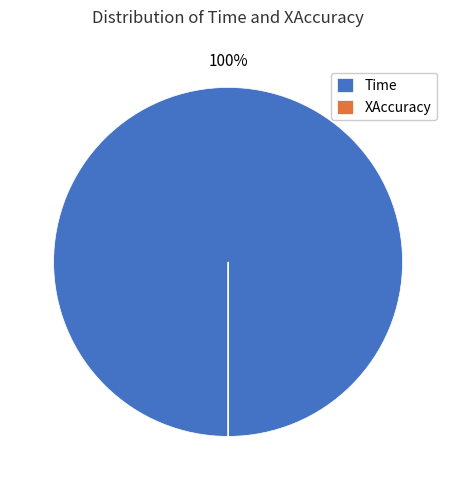

True or false: Time accounts for 100% of the total.

True